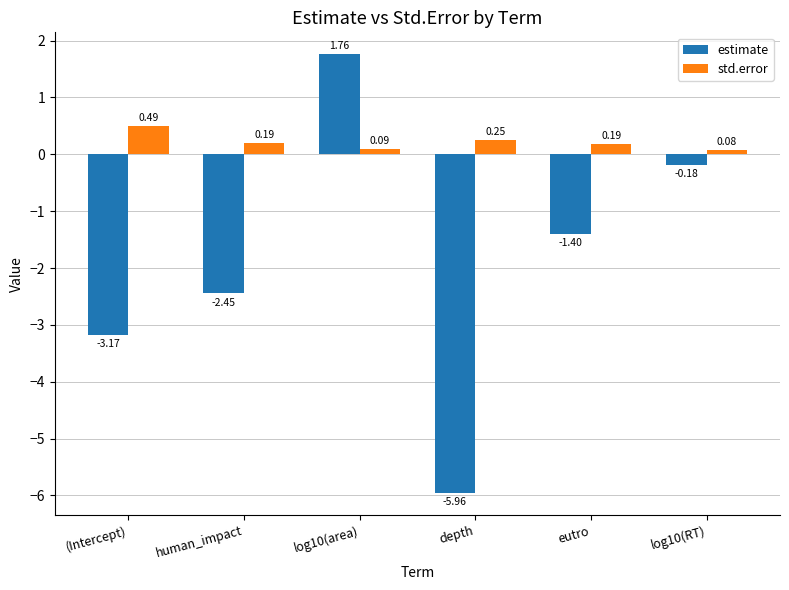

What is the difference between the estimate values at log10(RT) and (Intercept)?

3.0